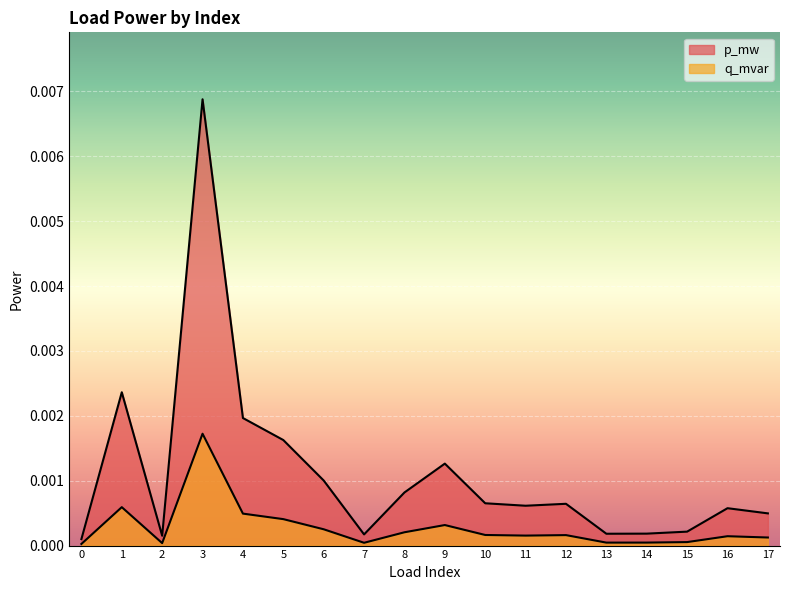

At which category does q_mvar reach its first local valley?

2